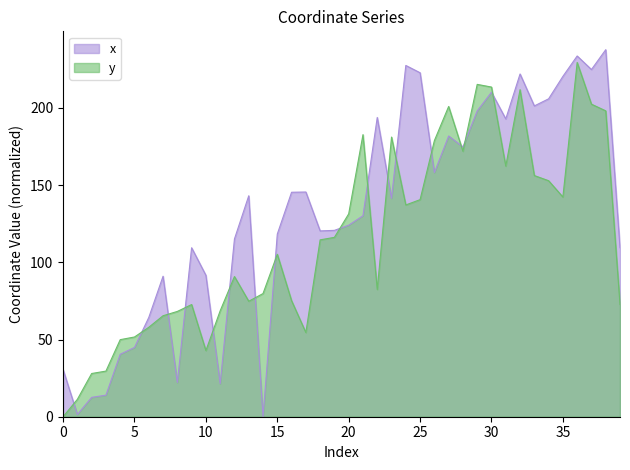

Is it true that y equals 117.4 at 11?

False